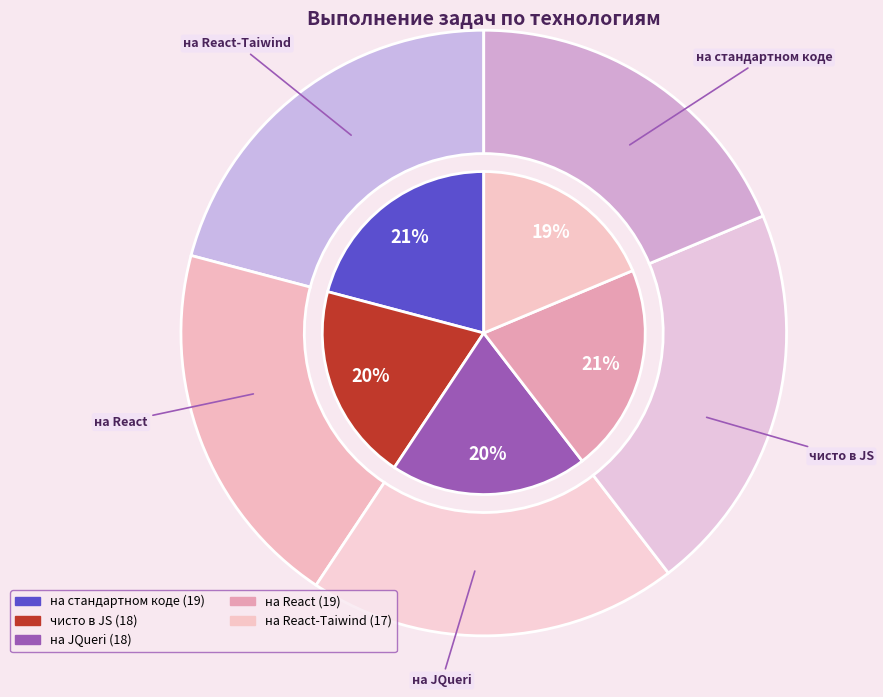

What is the change in value from чисто в JS to на React?

+1